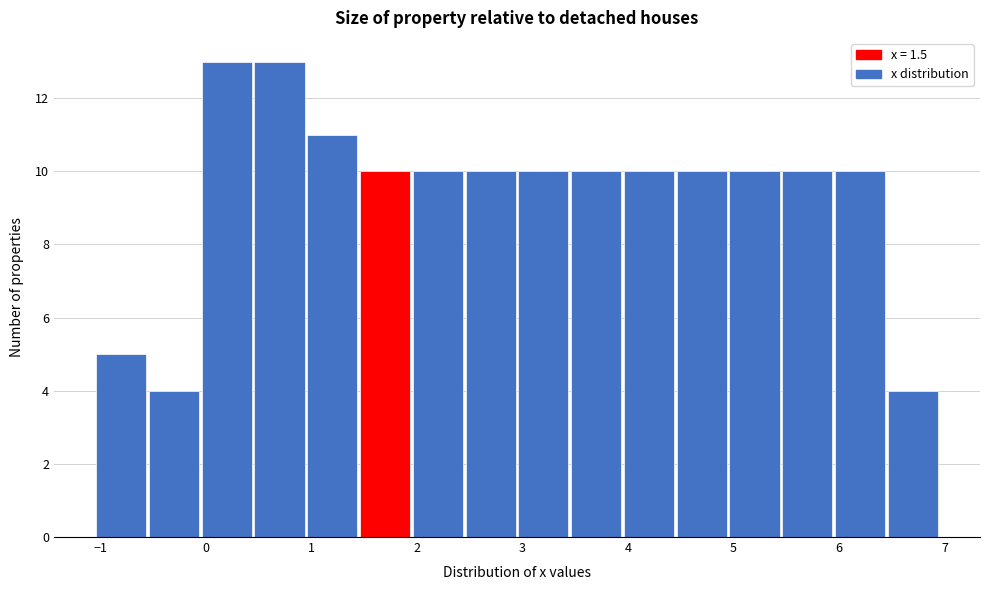

What is the height of the bar covering 5.45 to 5.95 on the x-axis? Neither the bar edges nor the heights are printed on the chart, so give them approximately, as read against the axes.

10